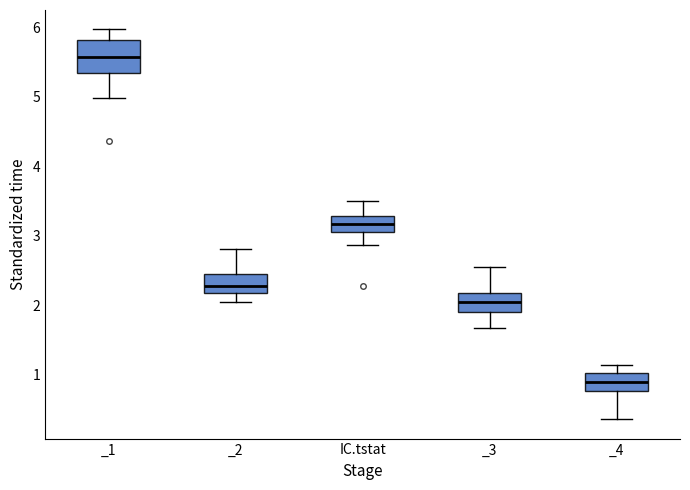

Which box's median line is the highest?

_1